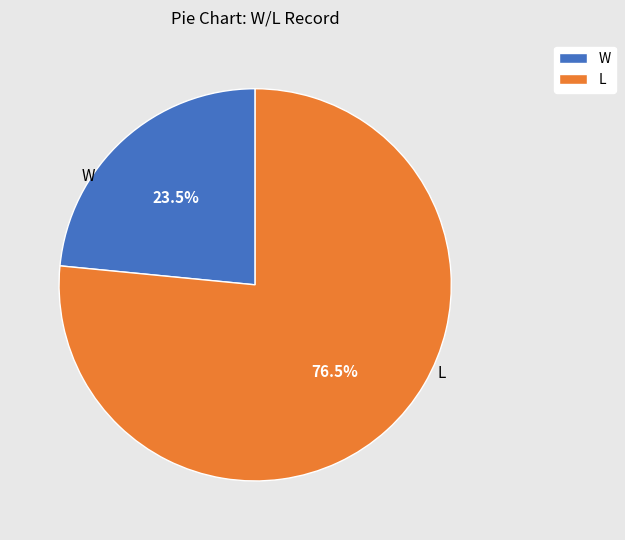

True or false: L accounts for 70% of the total.

False